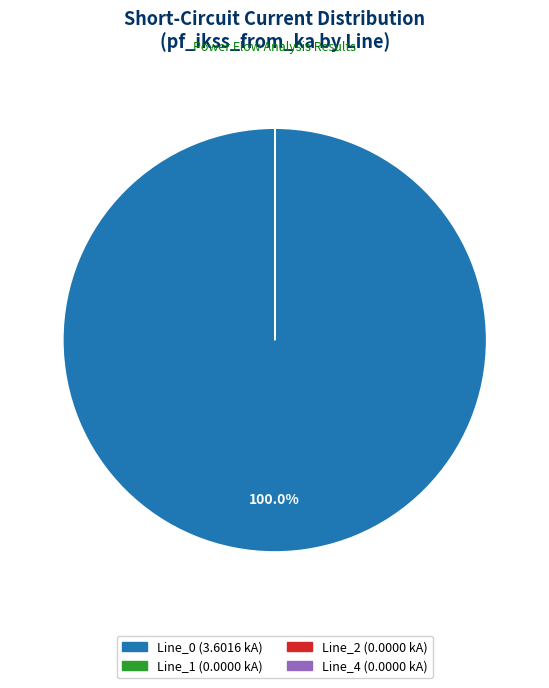

Which category has the biggest portion of the pie?

Line_0